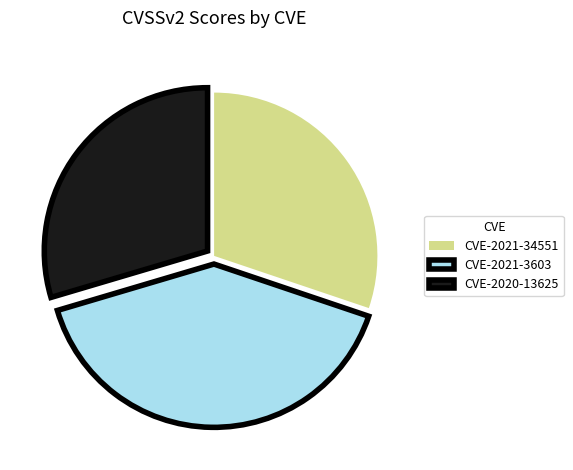

Combined, do CVE-2021-34551 and CVE-2021-3603 account for over 50%?

Yes